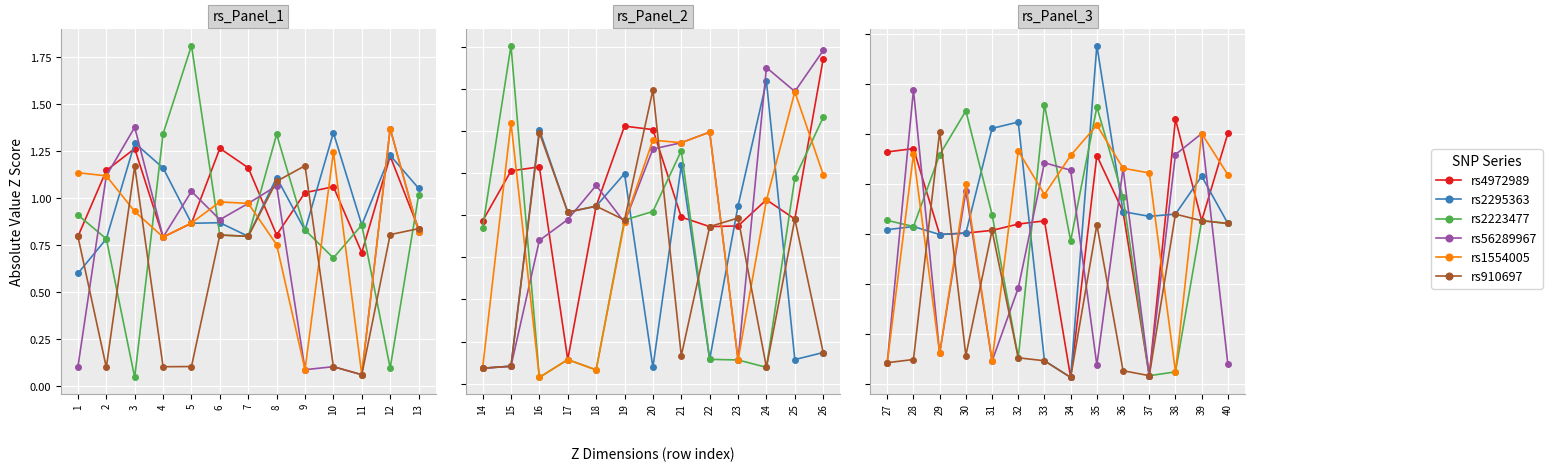

How many data points does each series have?

14